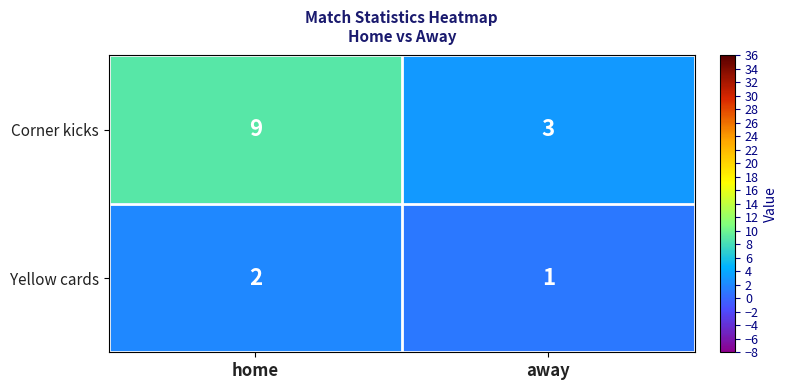

Which label corresponds to the largest value in the chart?

home